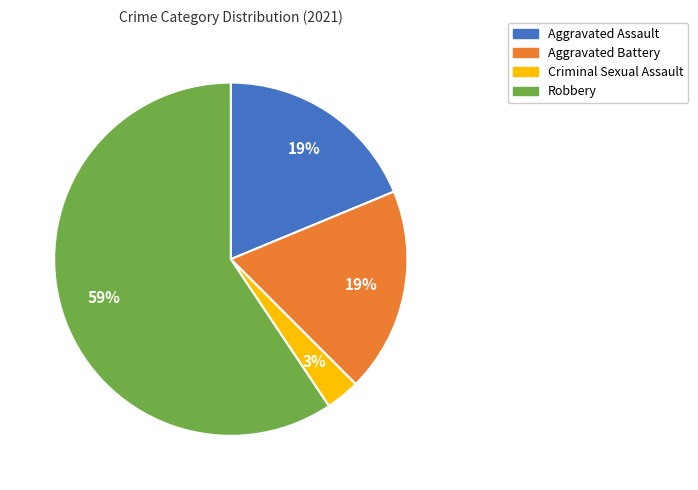

To the nearest percent, what is the difference between the largest and smallest slice percentages?

56%